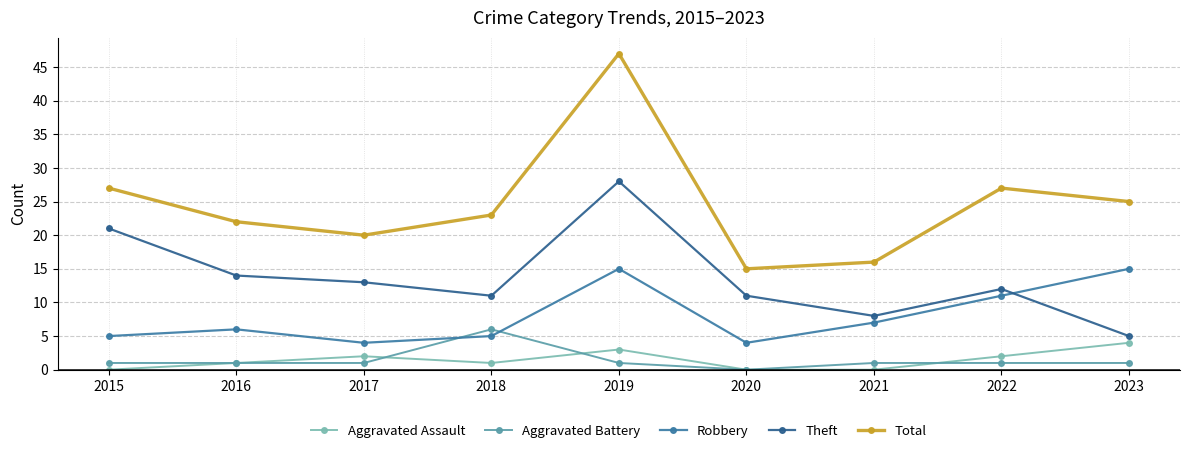

At which label does Total reach its minimum?

2020